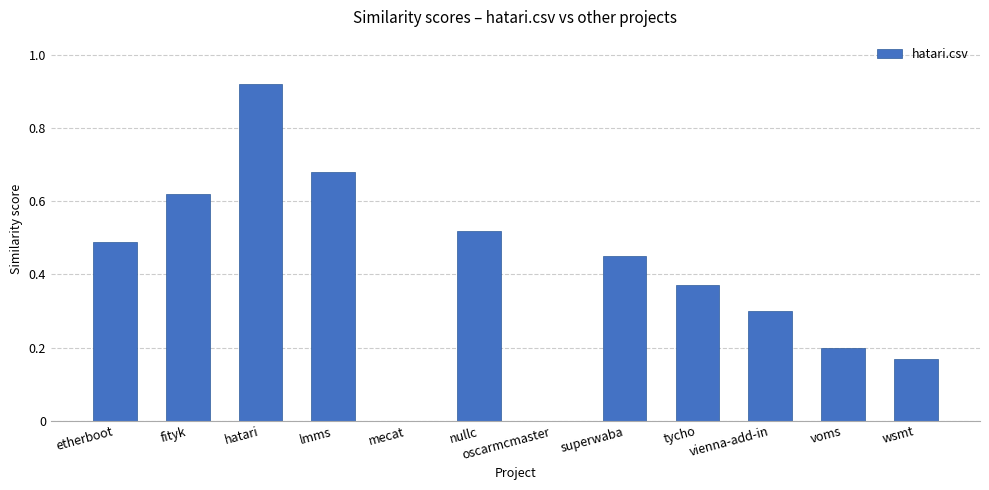

What is the sum of all values?

4.7